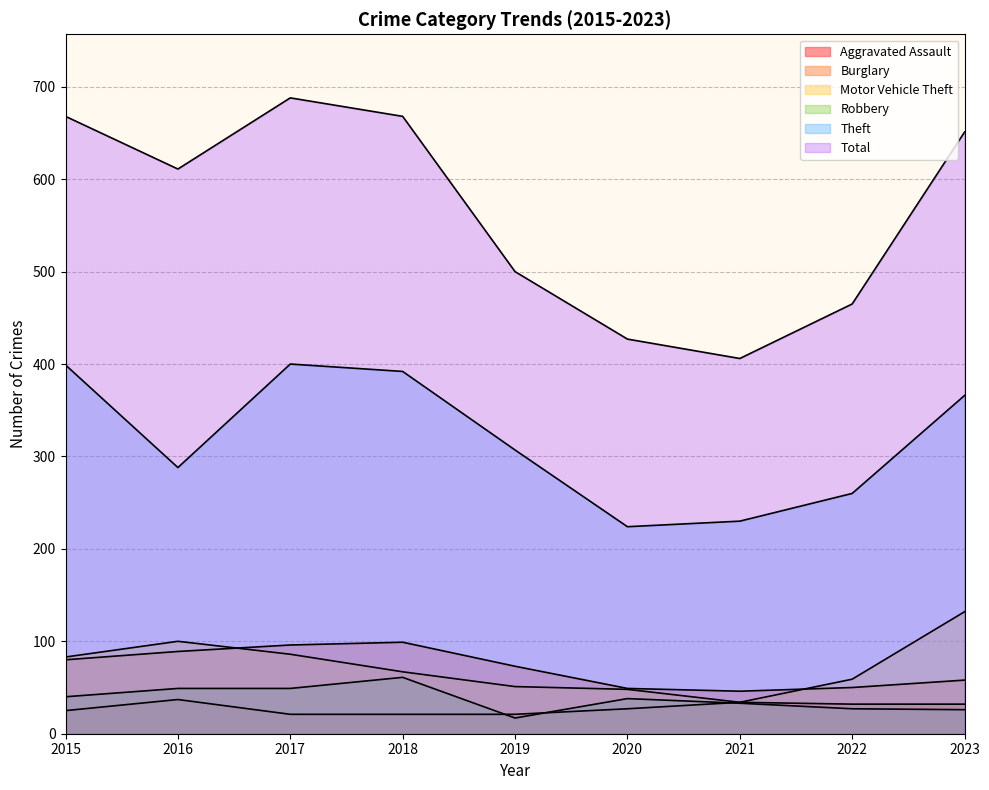

In Motor Vehicle Theft, how many points are lower than both neighbors (excluding endpoints)?

1